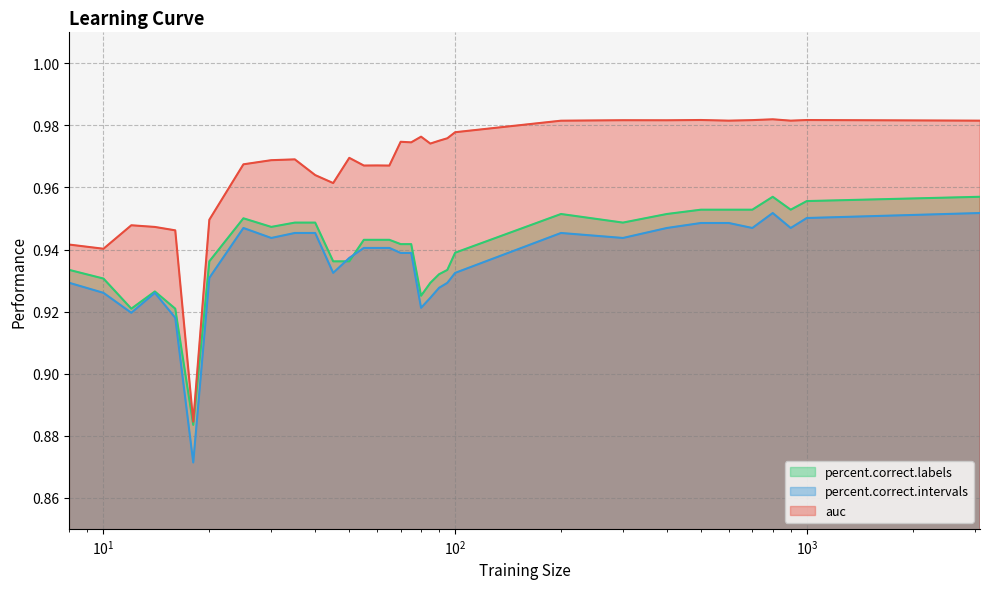

Reading left to right, extract all data points from this chart.

auc: 0.9	0.9	0.9	0.9	0.9	0.9	0.9	1.0	1.0	1.0	1.0	1.0	1.0	1.0	1.0	1.0	1.0	1.0	1.0	1.0	1.0	1.0	1.0	1.0	1.0	1.0	1.0	1.0	1.0	1.0	1.0	1.0	1.0
percent.correct.labels: 0.9	0.9	0.9	0.9	0.9	0.9	0.9	1.0	0.9	0.9	0.9	0.9	0.9	0.9	0.9	0.9	0.9	0.9	0.9	0.9	0.9	0.9	0.9	1.0	0.9	1.0	1.0	1.0	1.0	1.0	1.0	1.0	1.0
percent.correct.intervals: 0.9	0.9	0.9	0.9	0.9	0.9	0.9	0.9	0.9	0.9	0.9	0.9	0.9	0.9	0.9	0.9	0.9	0.9	0.9	0.9	0.9	0.9	0.9	0.9	0.9	0.9	0.9	0.9	0.9	1.0	0.9	1.0	1.0